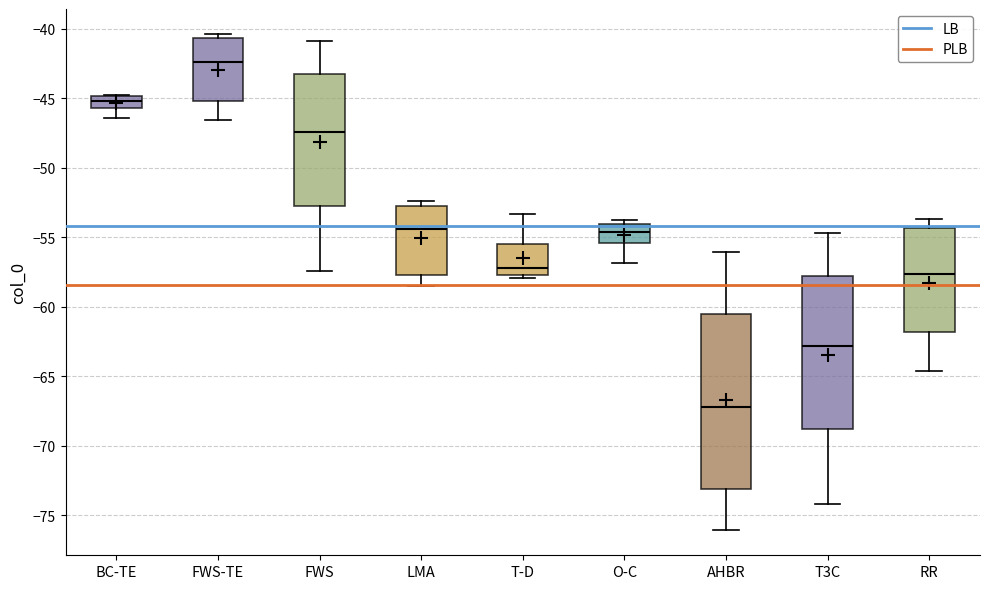

Comparing the boxes themselves (not the whiskers), which one is the tallest?

AHBR